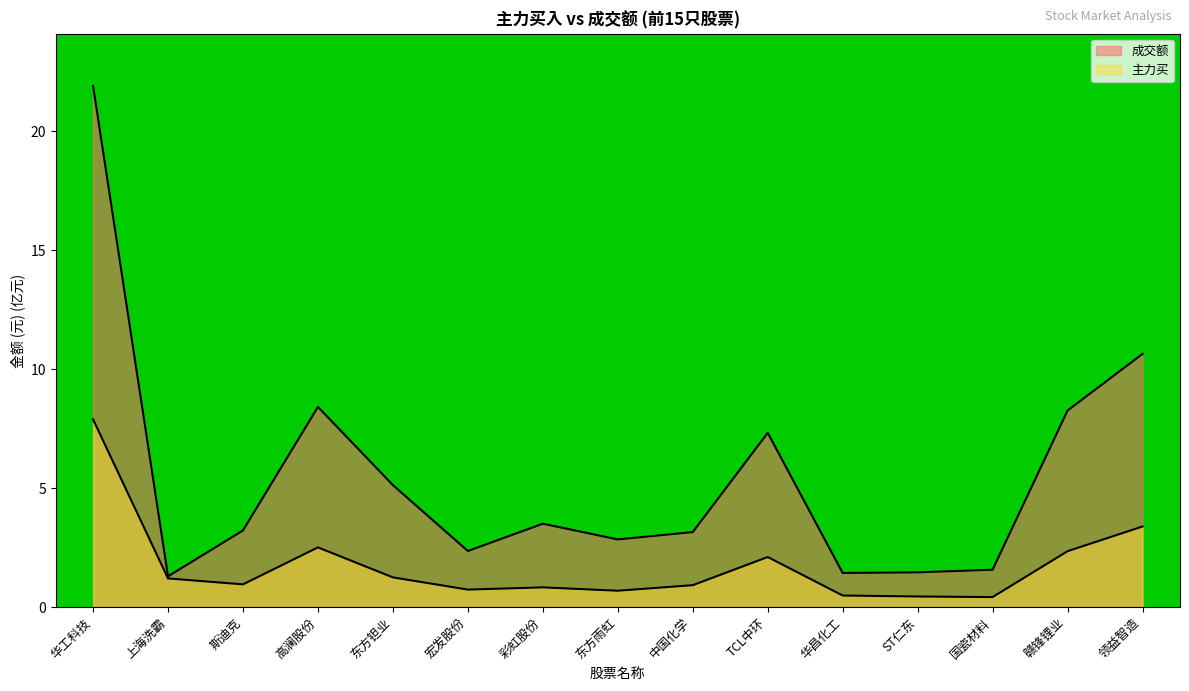

What is the sum of all 主力买 values?

26.2